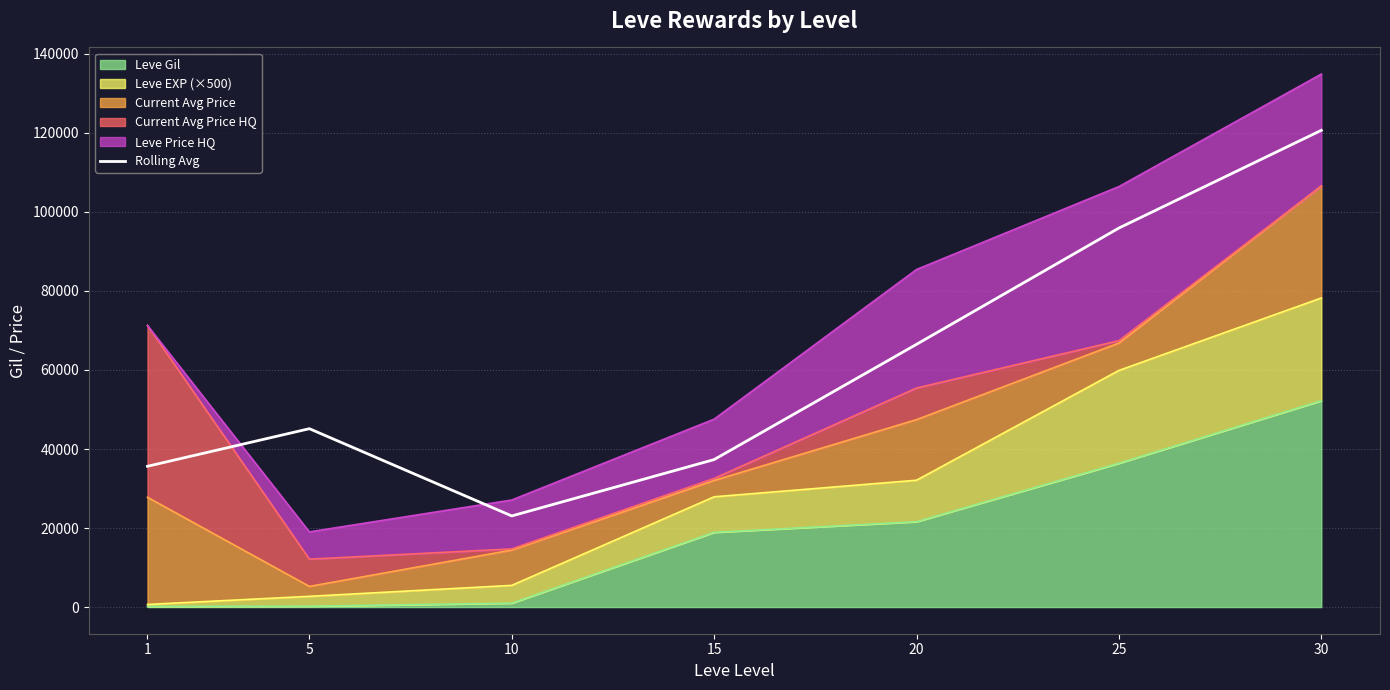

Where is the first local maximum?

5